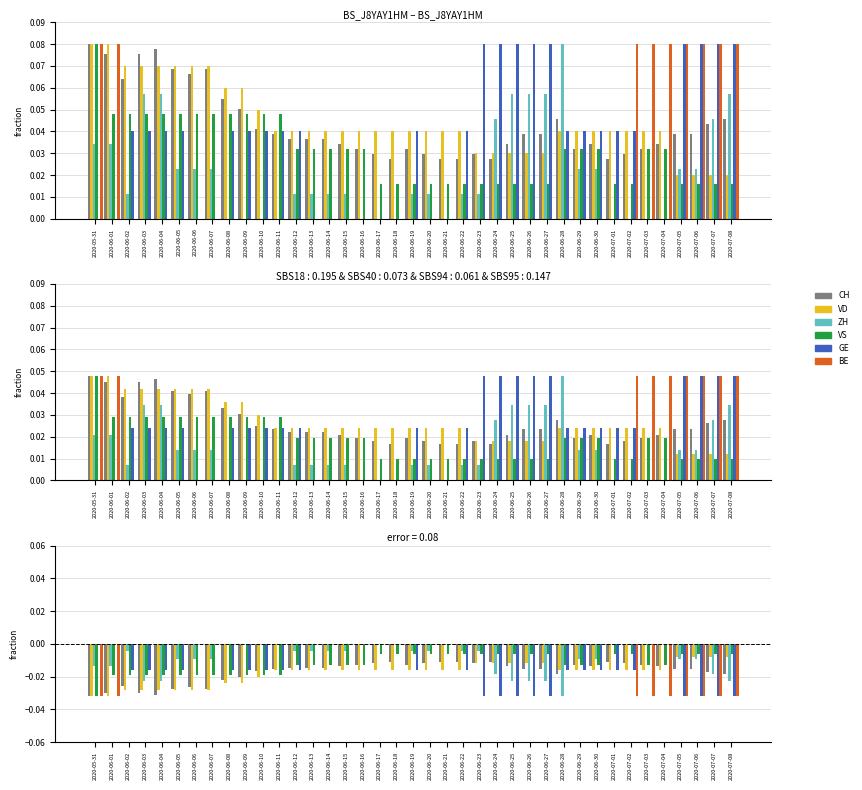

Which series has the largest range (max minus min)?

ZH